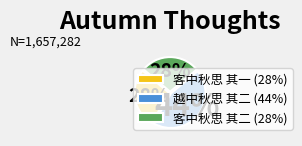

Does 客中秋思 其一 represent more than half of the total?

No